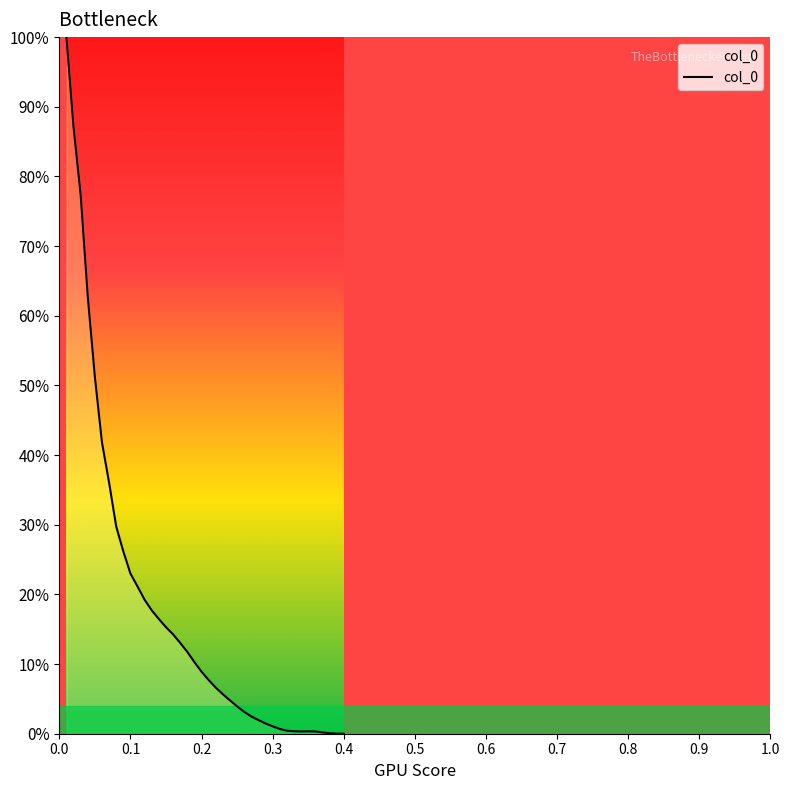

What is the greatest value displayed?

100.0